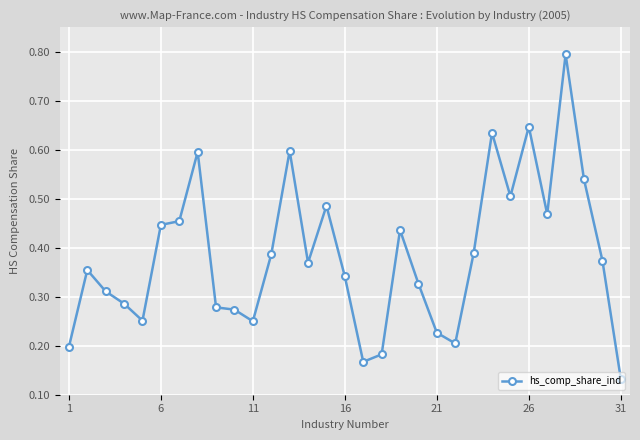

True or false: the data has more than 2 interior local peaks.

True